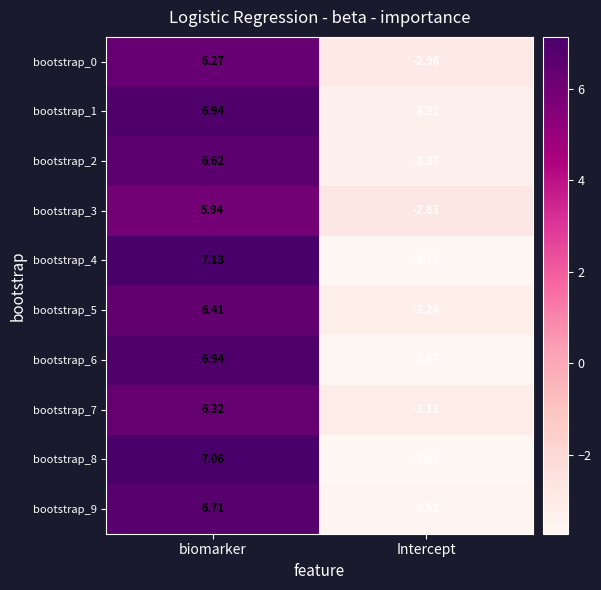

How many negative values does the bootstrap_8 series have?

1